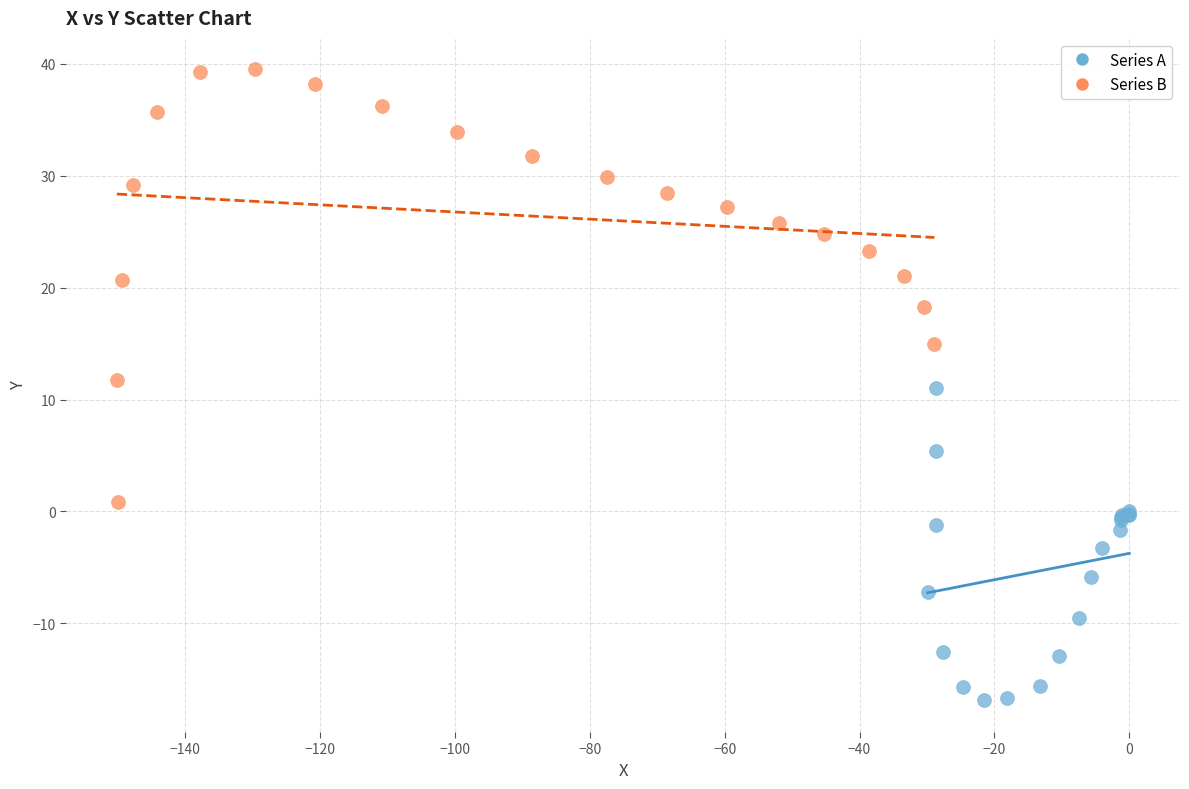

Which series reaches the maximum Y coordinate?

Series B